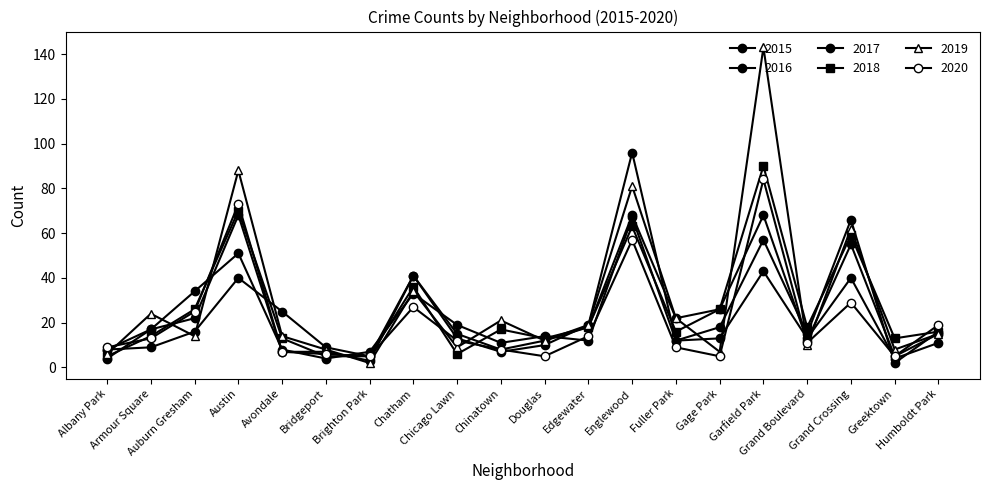

Does the chart have visible grid lines?

No